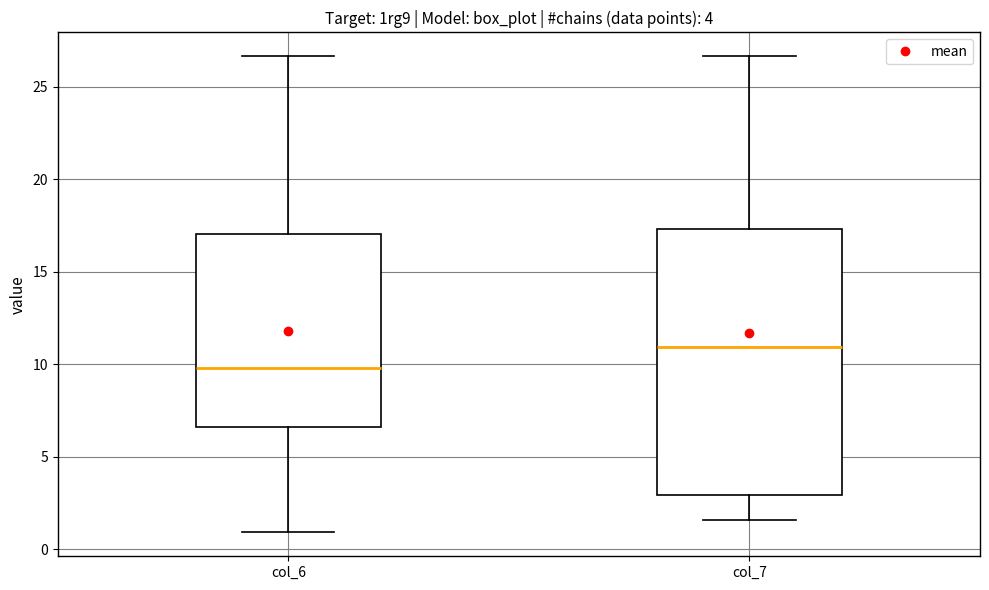

Where does the upper whisker of the box for col_6 end on the y-axis? The values are not printed on the chart, so give them approximately, as read against the axis.

26.5